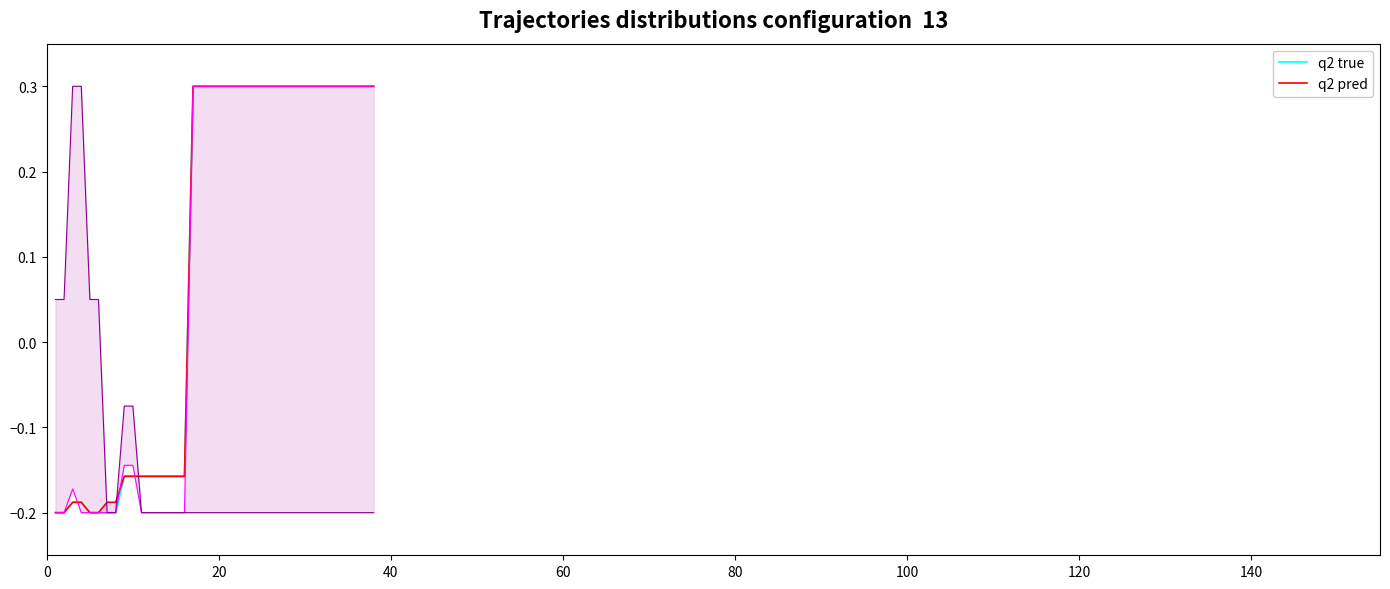

True or false: q2 pred and q2 true cross at least once.

False